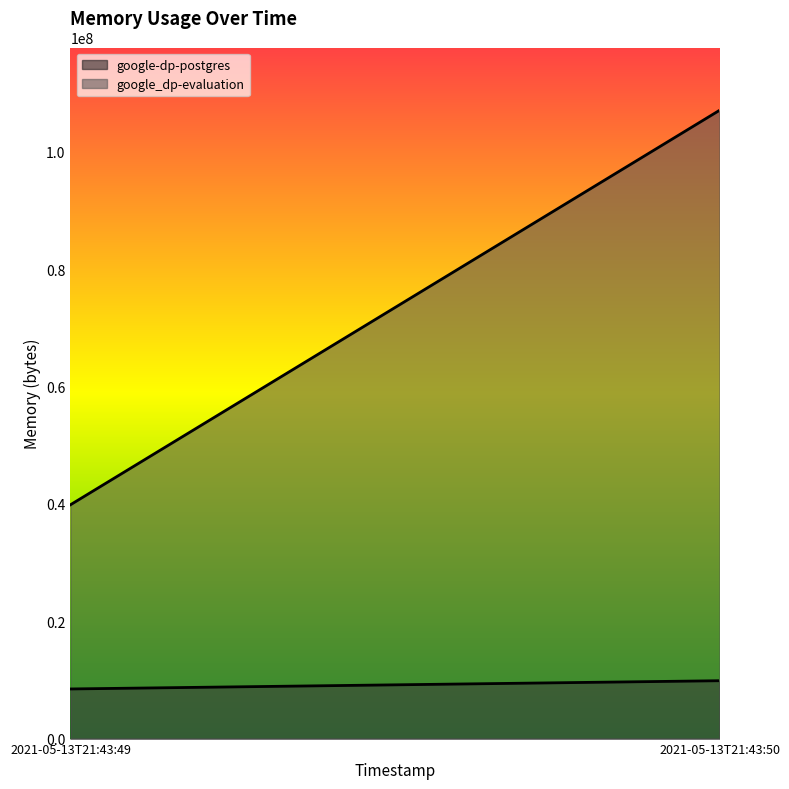

Reading right to left, what are all the values shown in this chart?

google-dp-postgres: 9859072	8454144
google_dp-evaluation: 107032576	39833600